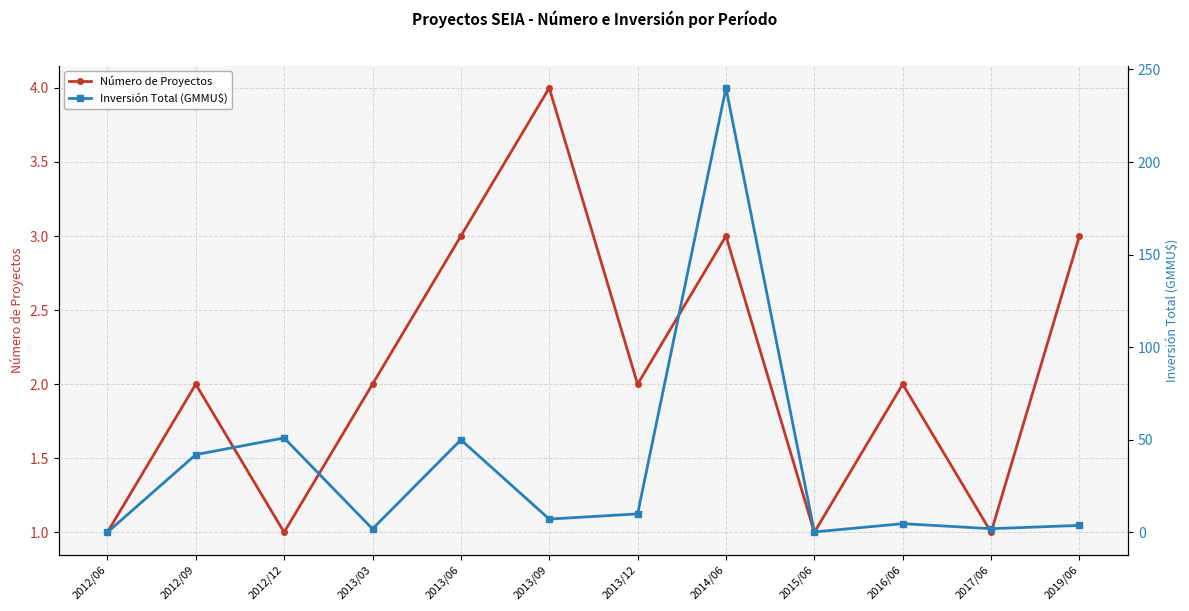

True or false: Número de Proyectos has more than 2 points higher than both neighbors.

True